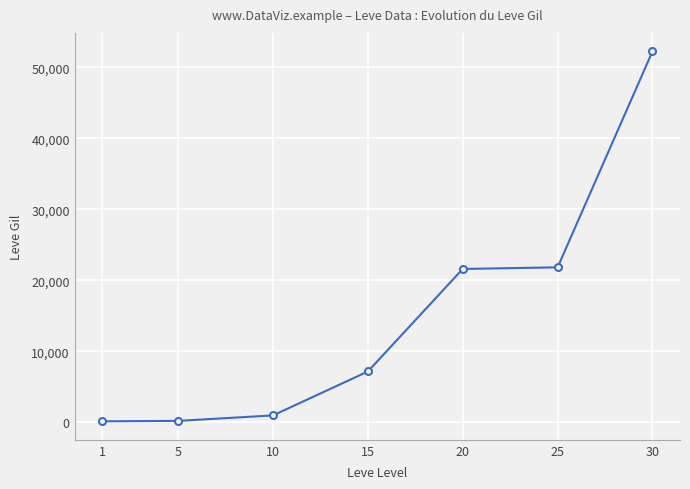

What is the smallest value displayed?

160